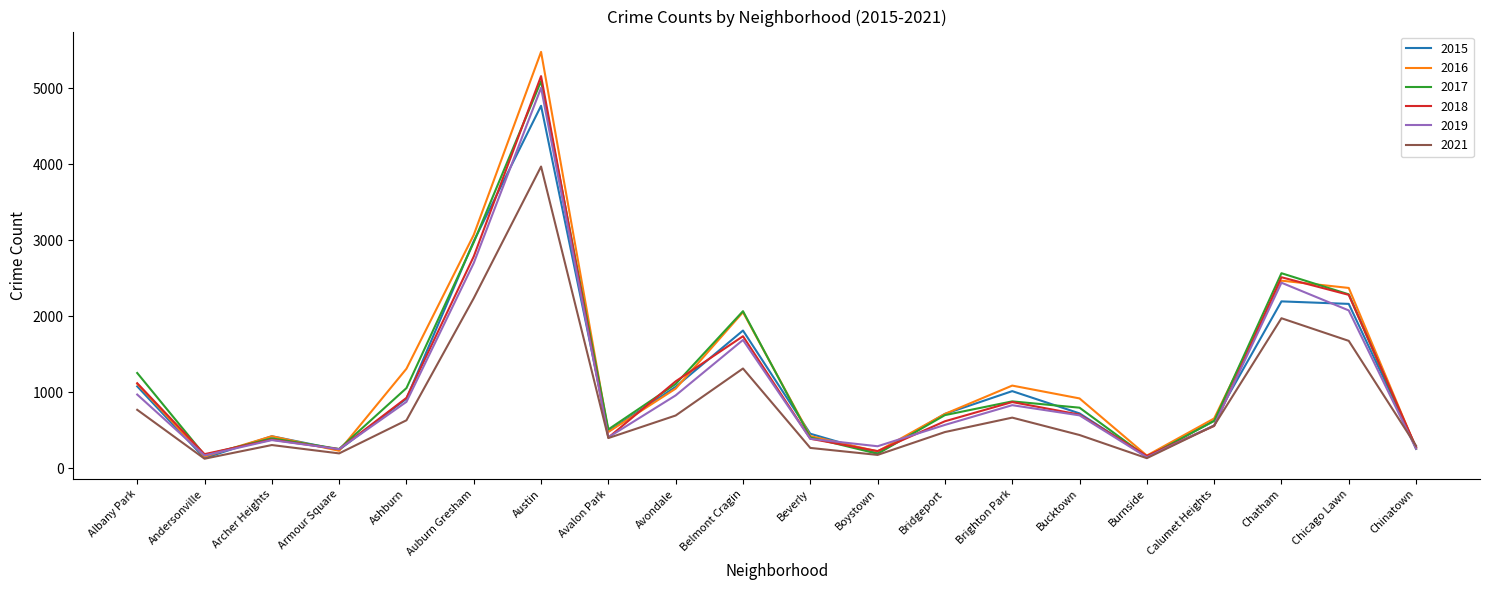

Where is the first local maximum for 2019?

Archer Heights